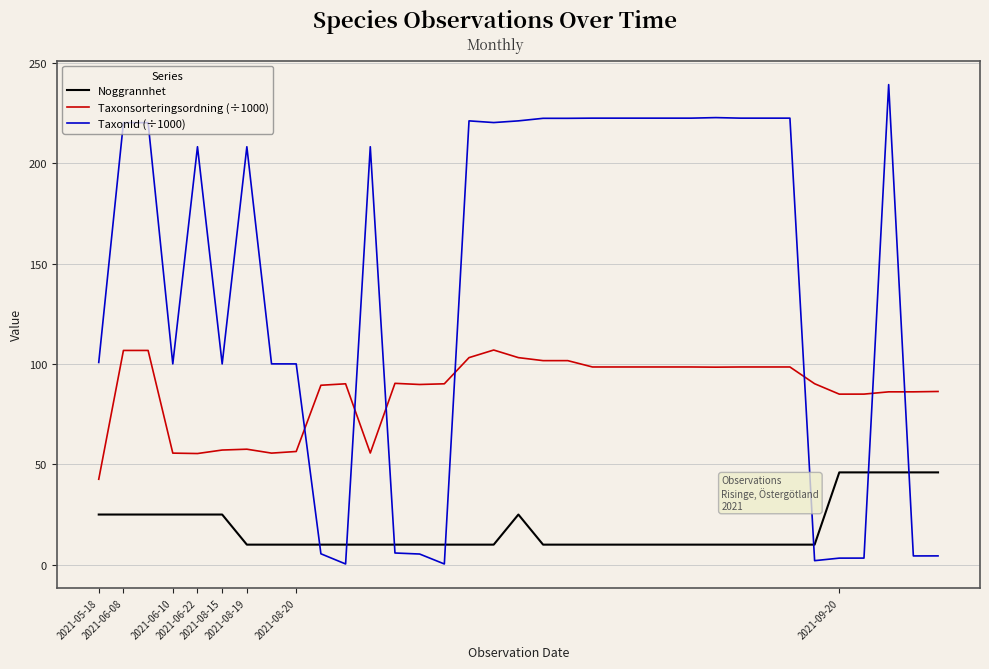

What is the difference between the maximum and minimum values in the TaxonId (÷1000) series?

238.8